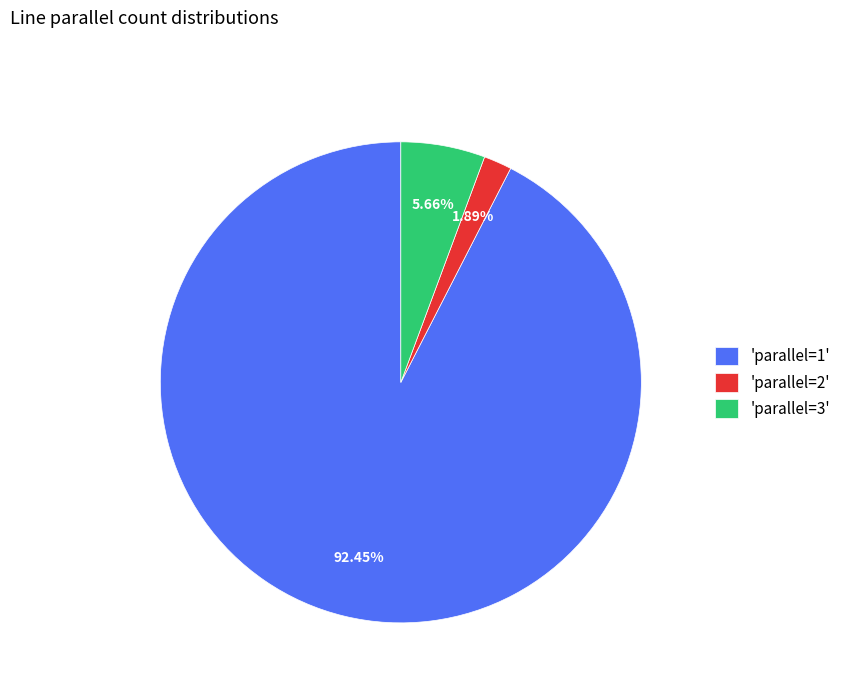

Is 'parallel=1' the majority of the pie?

Yes